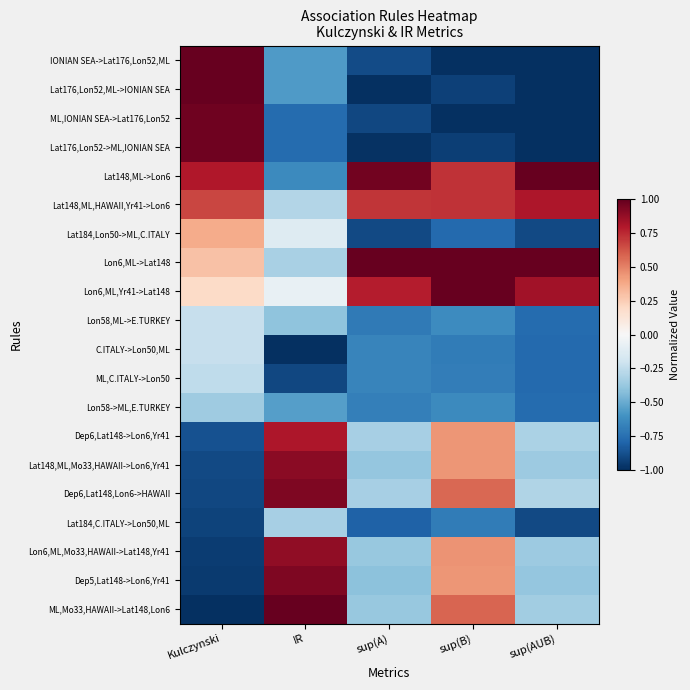

What is the difference between the highest and lowest values at sup(A)?

2.0